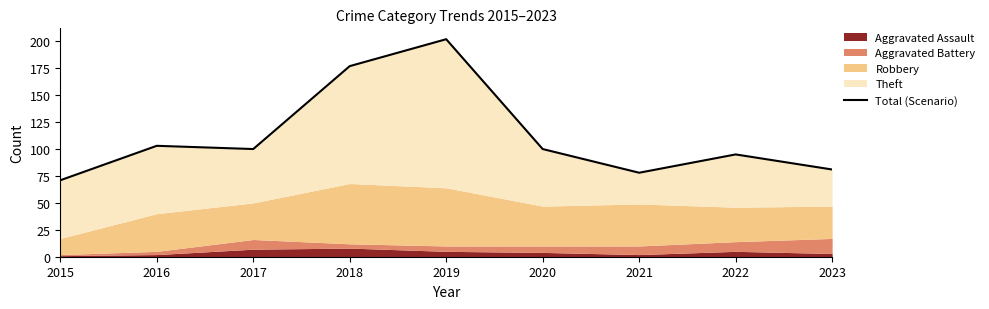

Is it true that the value at 2018 is 177?

True